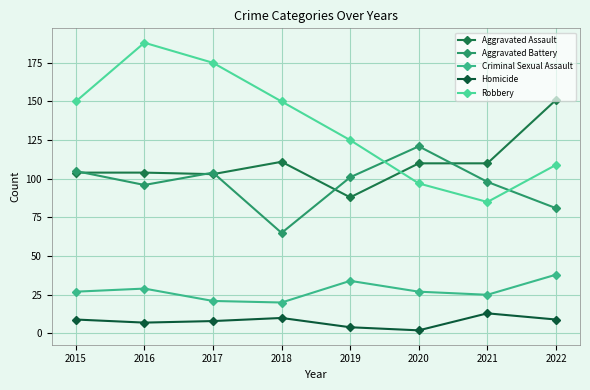

The value of Homicide at 2022 is 16. True or false?

False